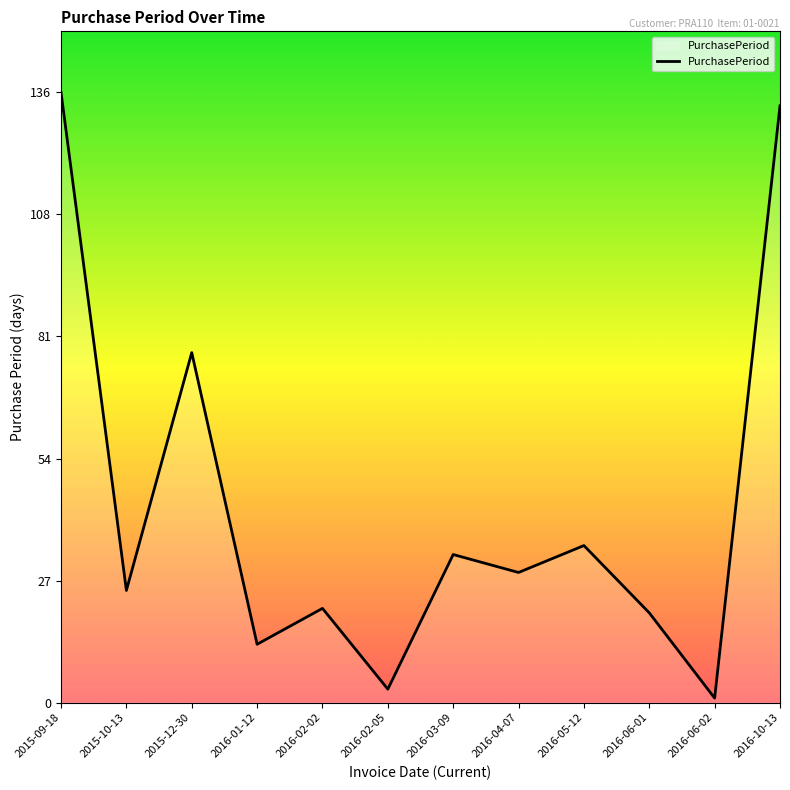

What is the difference between the maximum and minimum values?

135